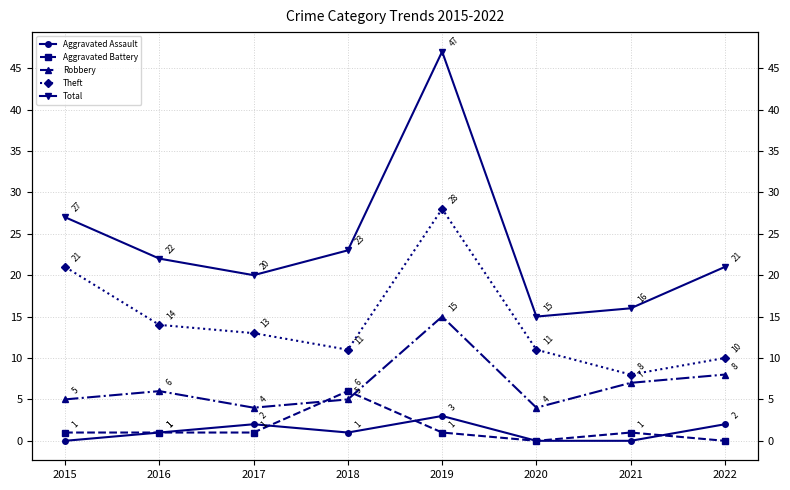

How many interior local peaks does the Total series have?

1